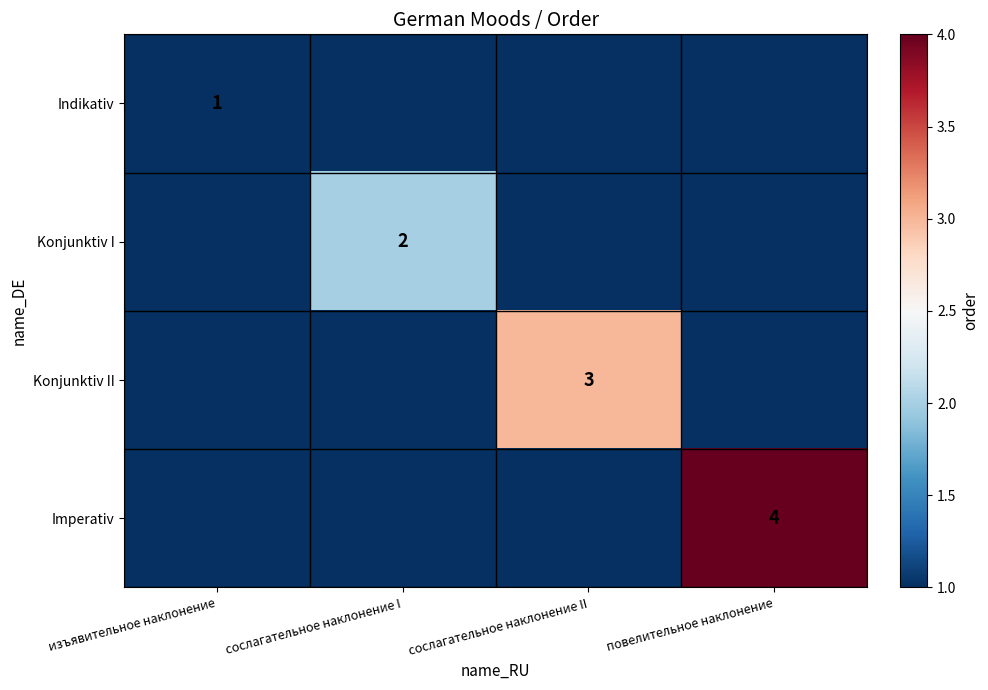

The value of Konjunktiv II at сослагательное наклонение II is 2. True or false?

False